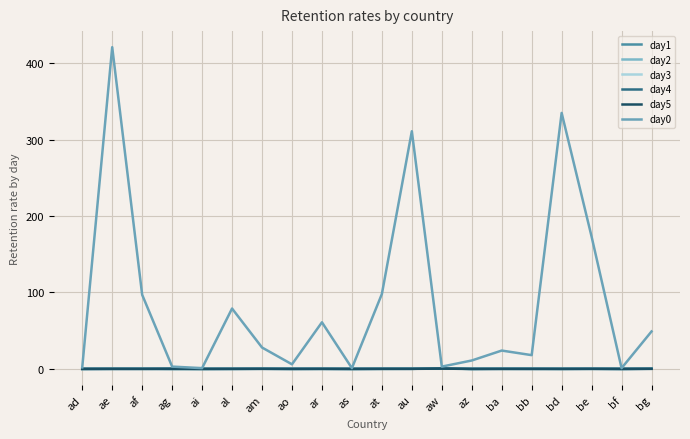

What is the maximum value for day5?

0.3